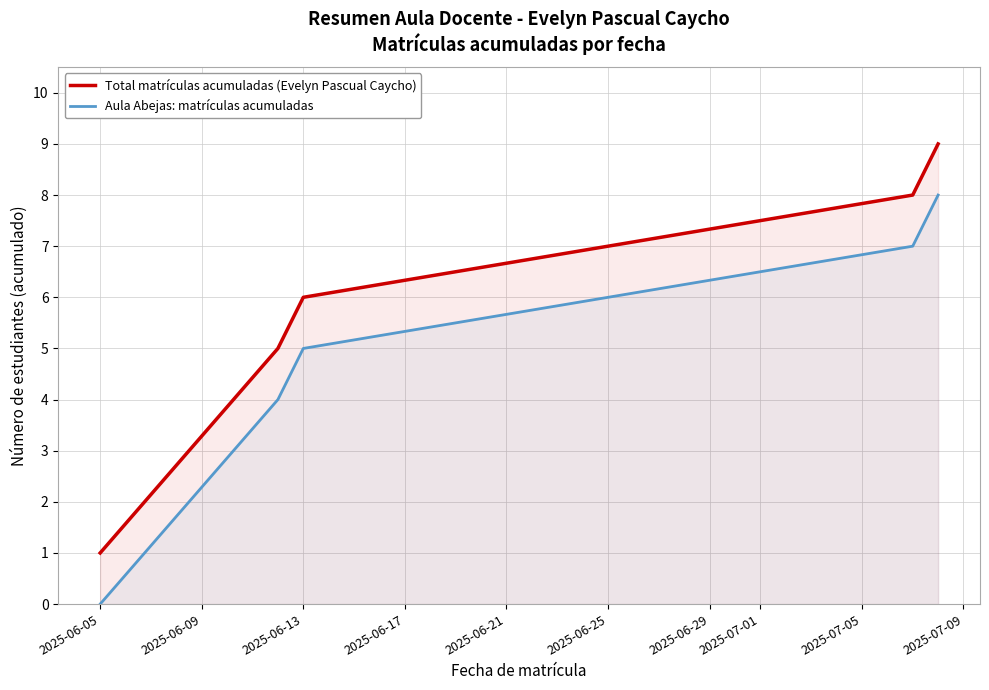

What is the spread (max minus min) of values at 2025-06-13?

1